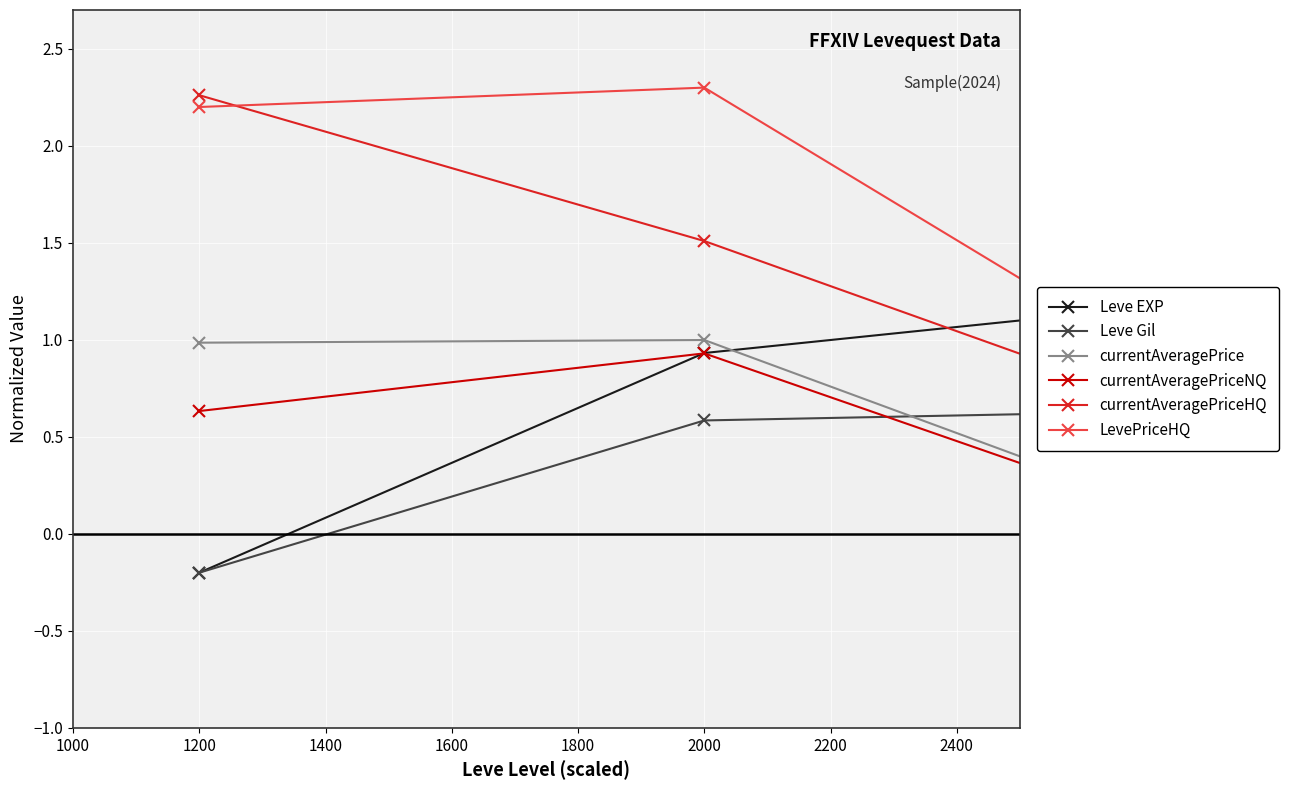

At how many categories does at least one series exceed 1?

7